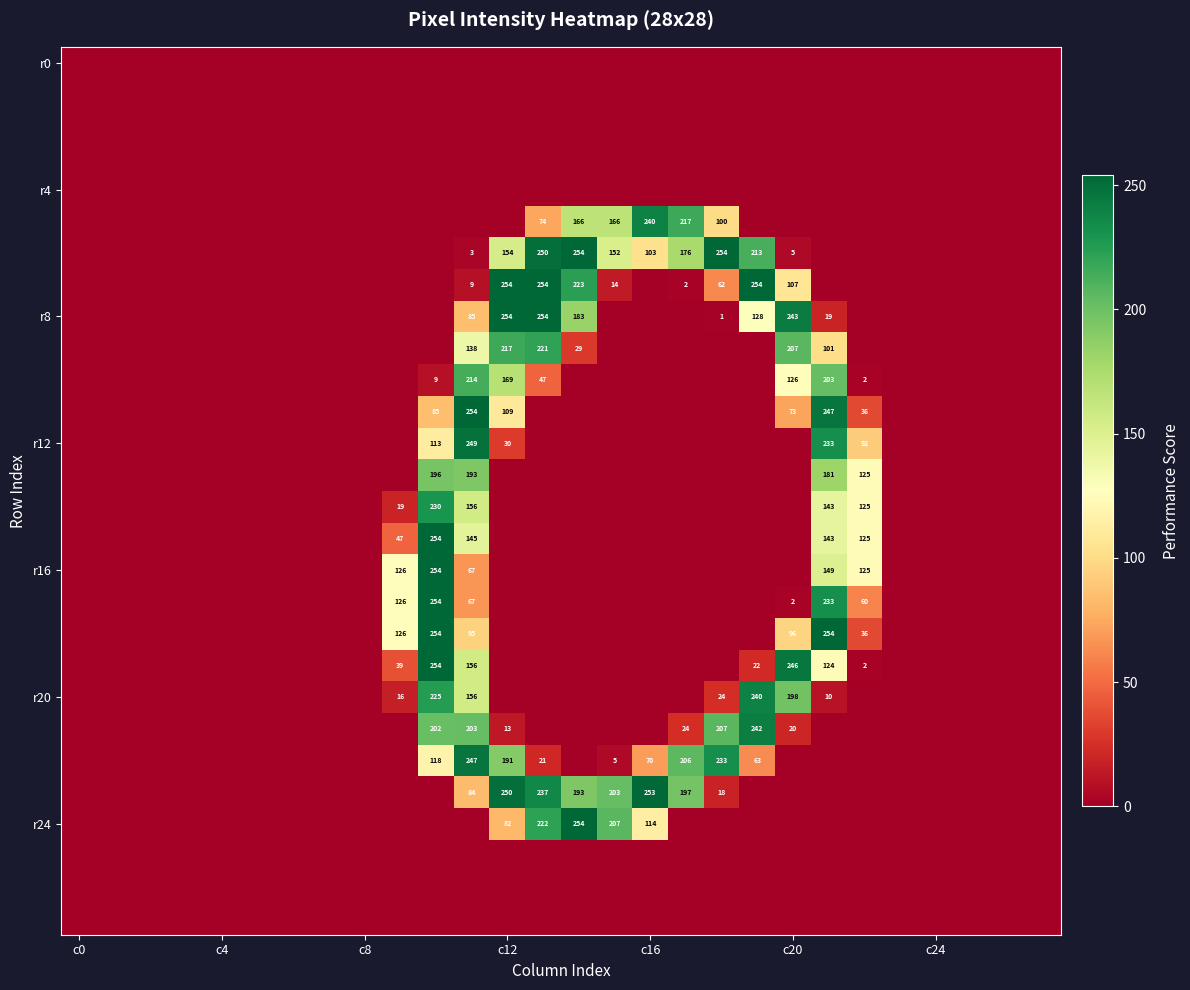

How many values in r24 are above zero?

5